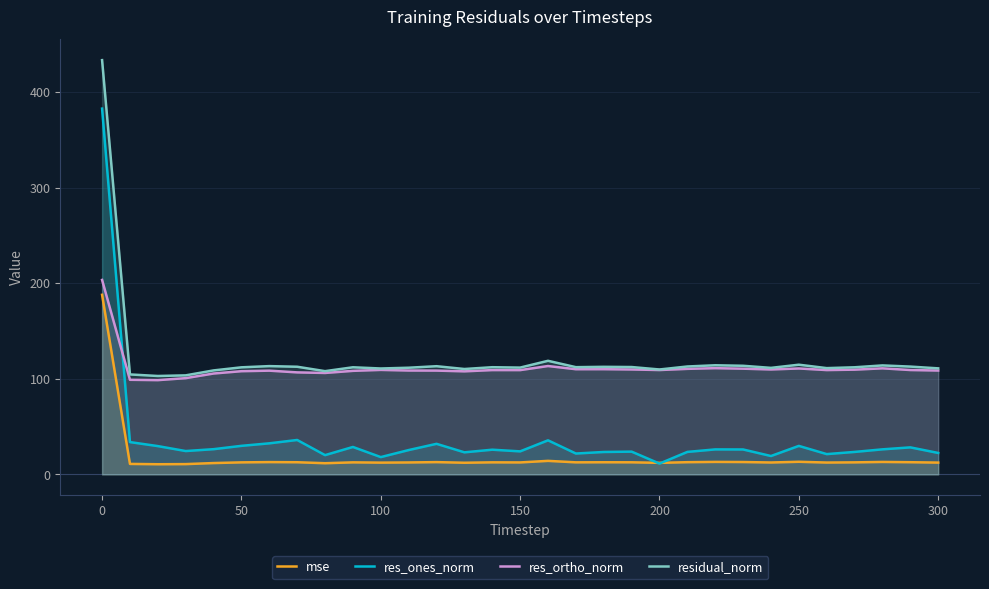

What is the greatest value displayed?

433.5